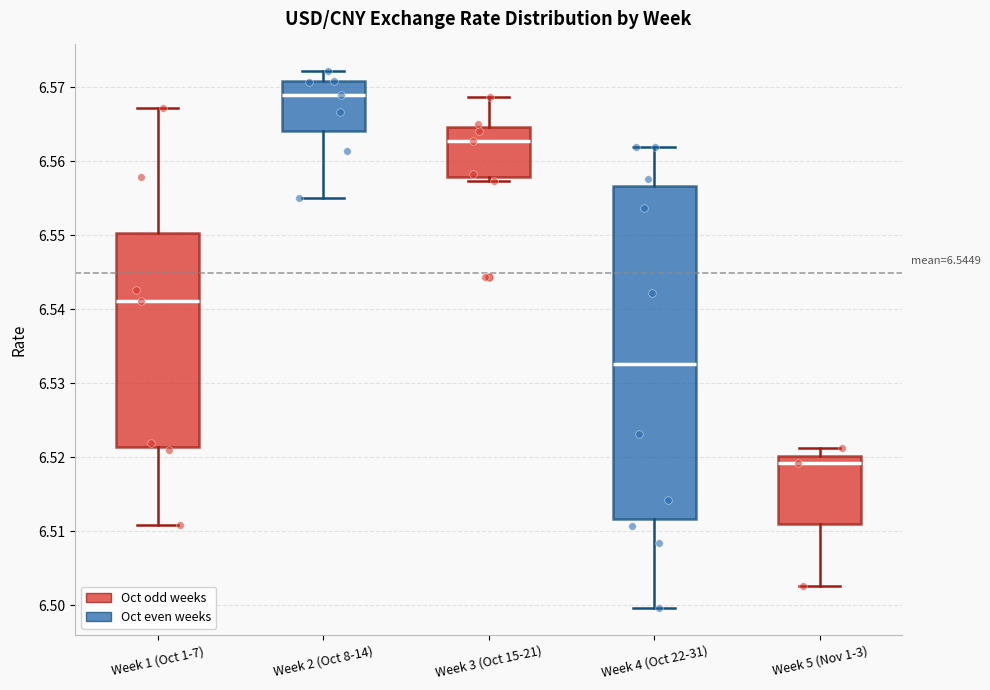

Where is the upper edge of the box for Week 5 (Nov 1-3) on the y-axis? The values are not printed on the chart, so give them approximately, as read against the axis.

6.520